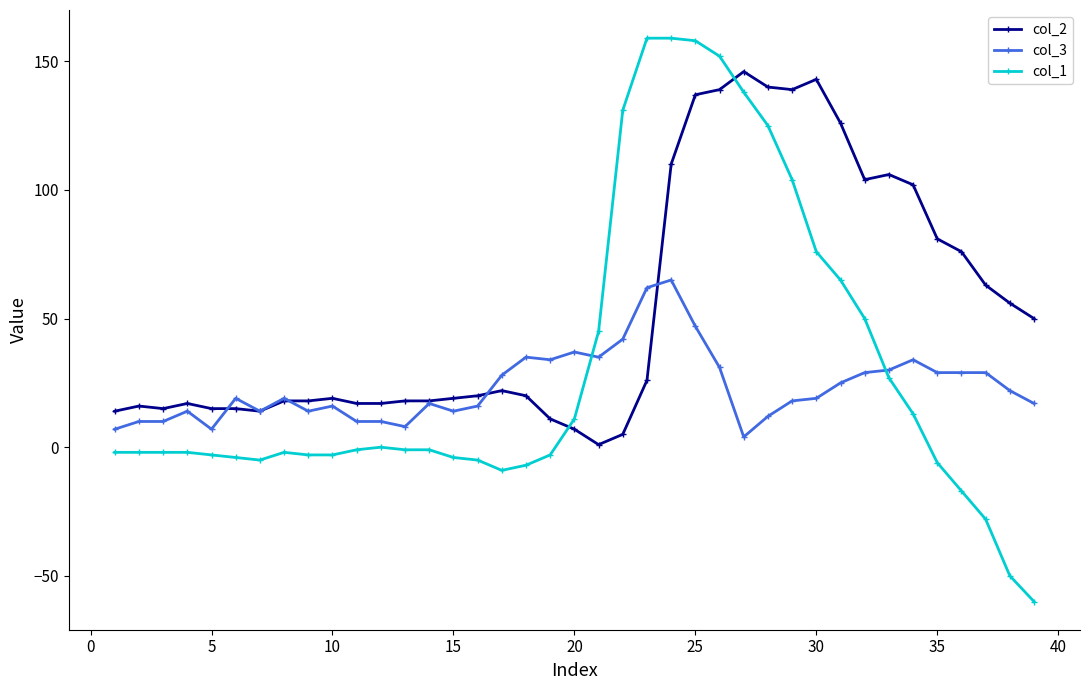

What is the minimum value for col_1?

-60